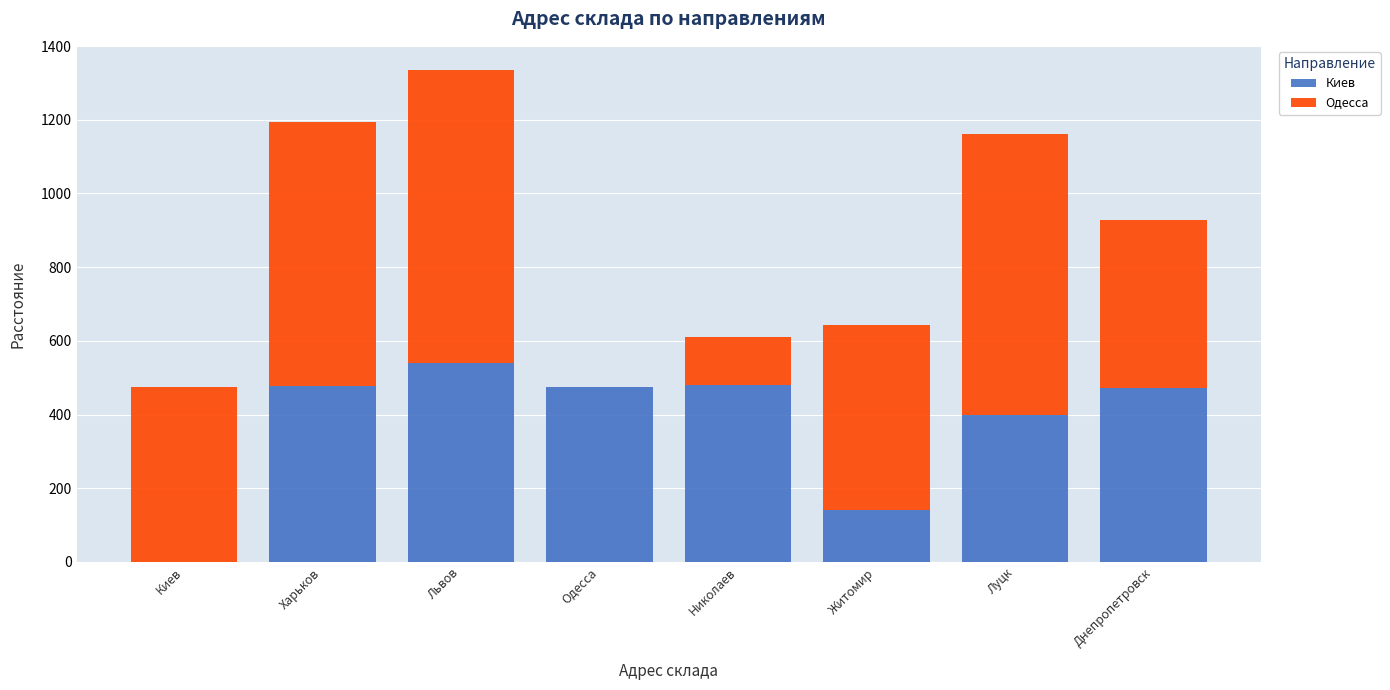

What is the total value across all series at Николаев?

611